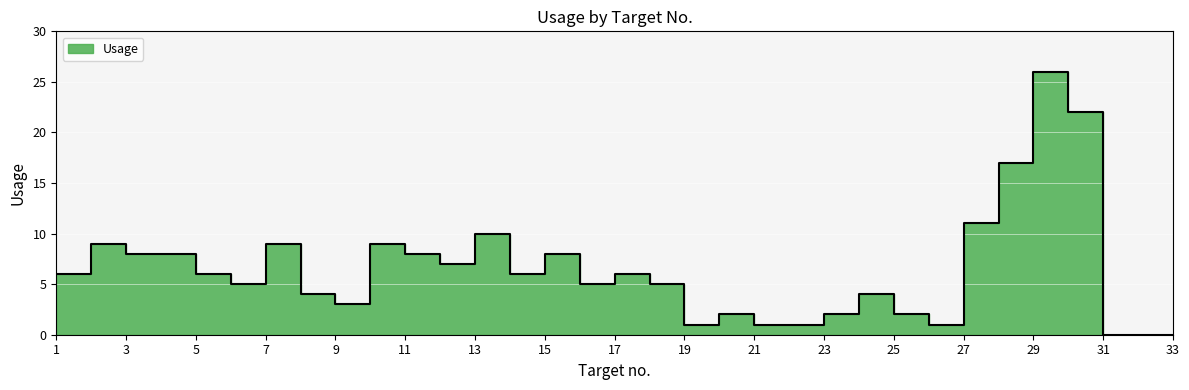

At which label is the value closest to 13?

27